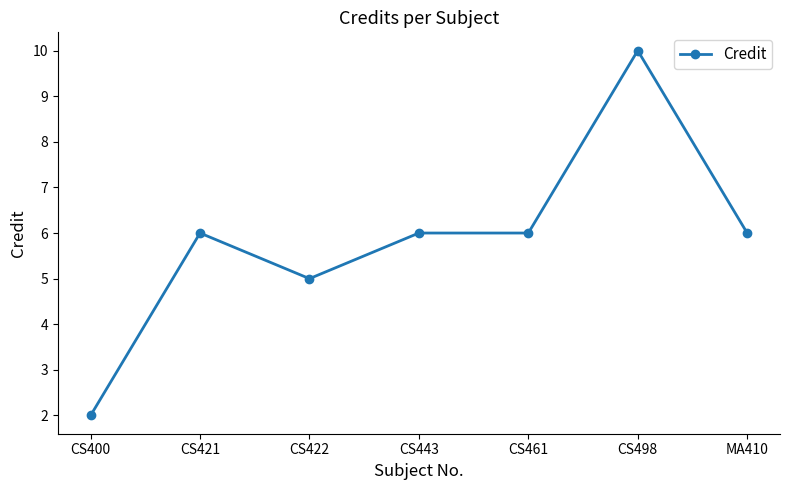

What is the difference between the values at MA410 and CS422?

1